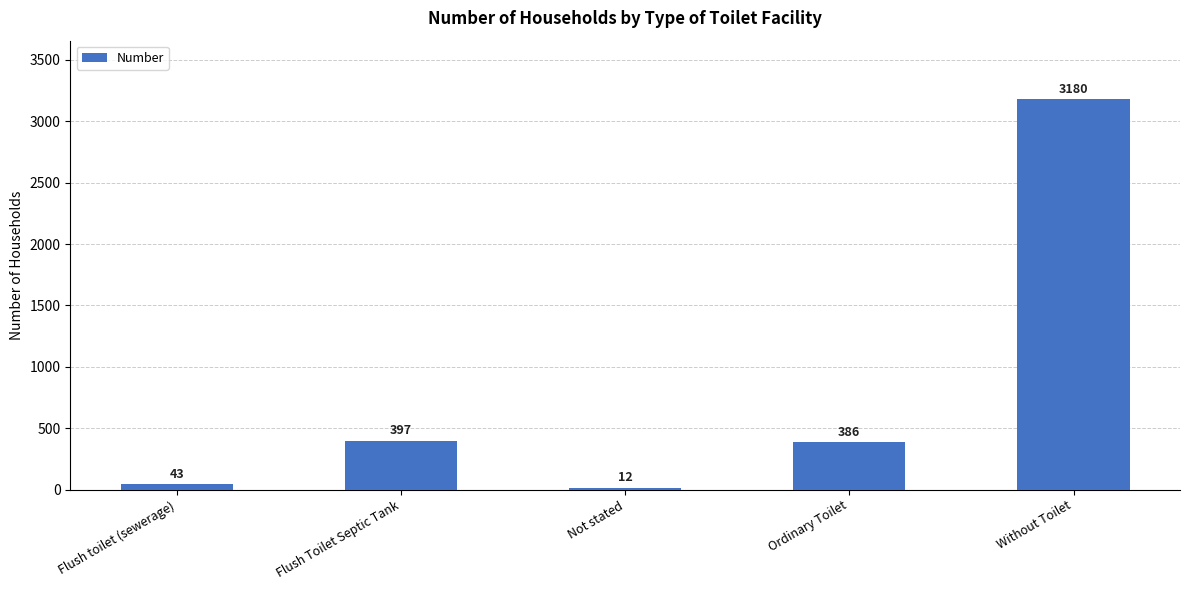

What position from the right is Not stated?

3